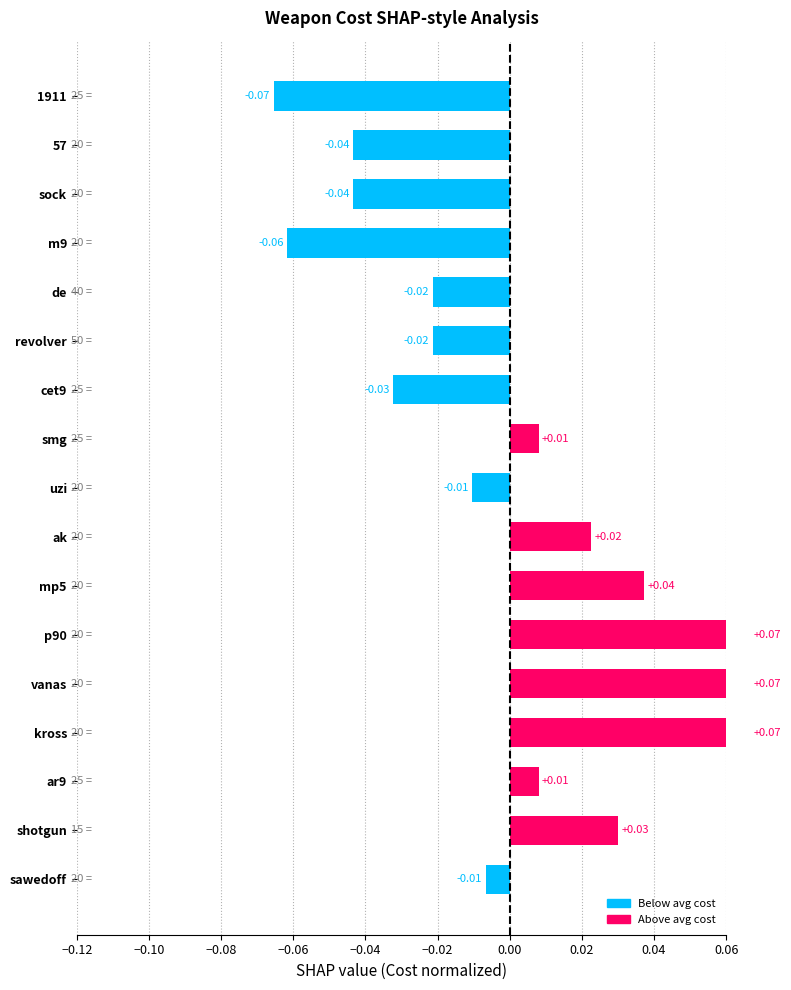

Count the number of values greater than 0.

8